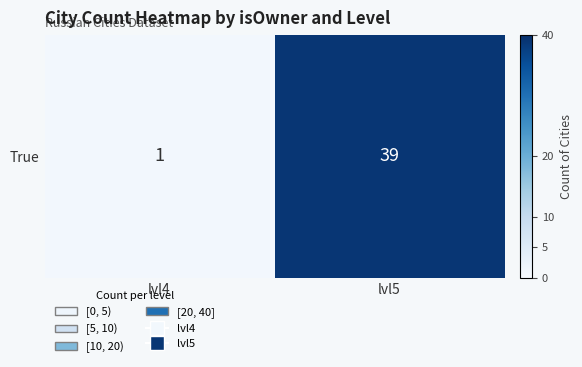

What is the sum of all values?

40